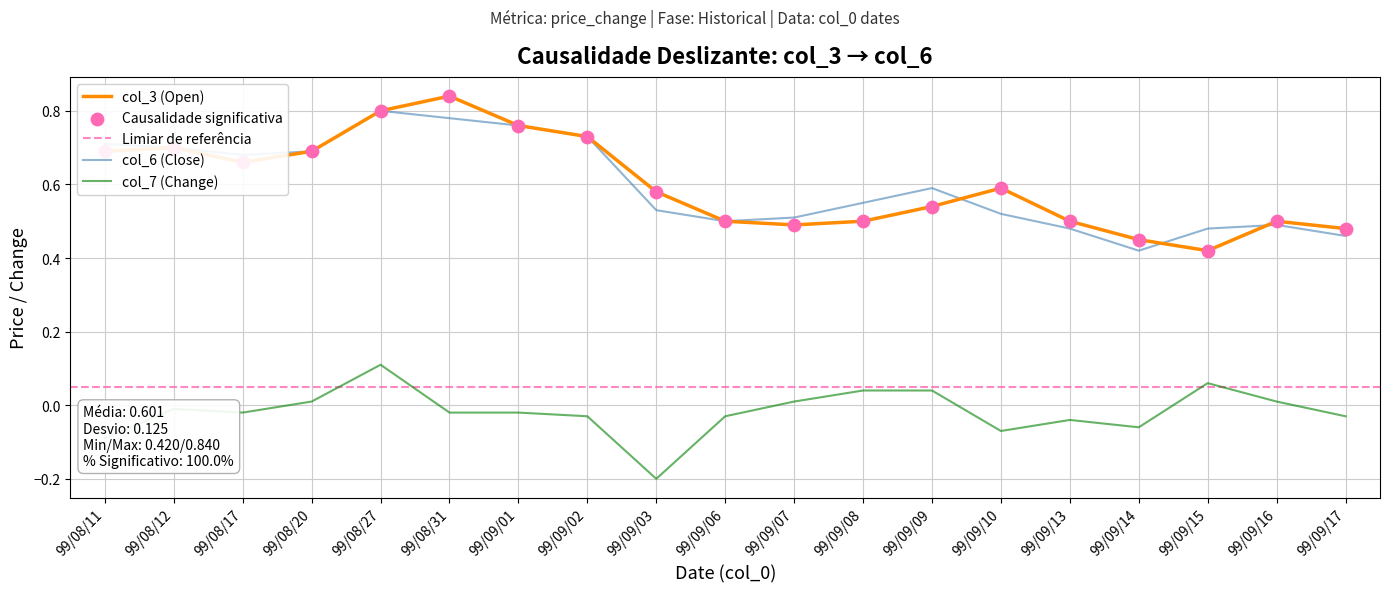

What is the total value across all series at 99/08/31?

1.6